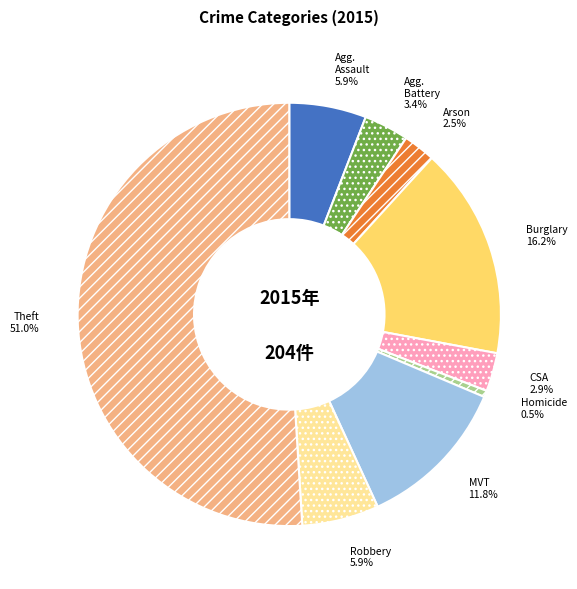

What is the smallest slice in the pie chart?

Homicide